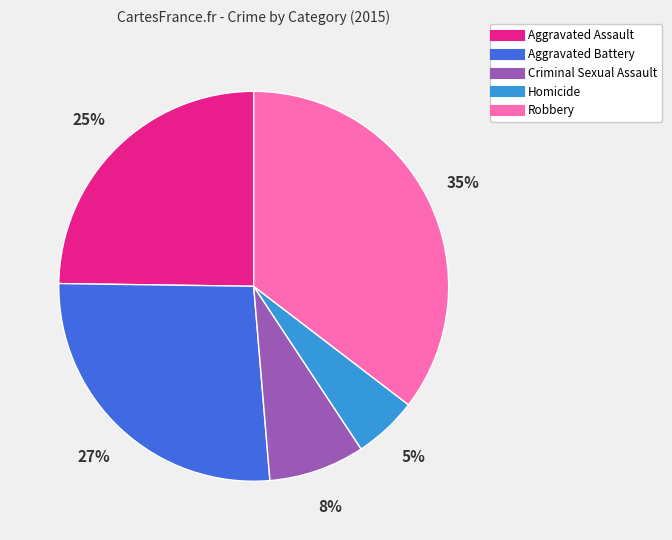

Does Homicide represent more than half of the total?

No